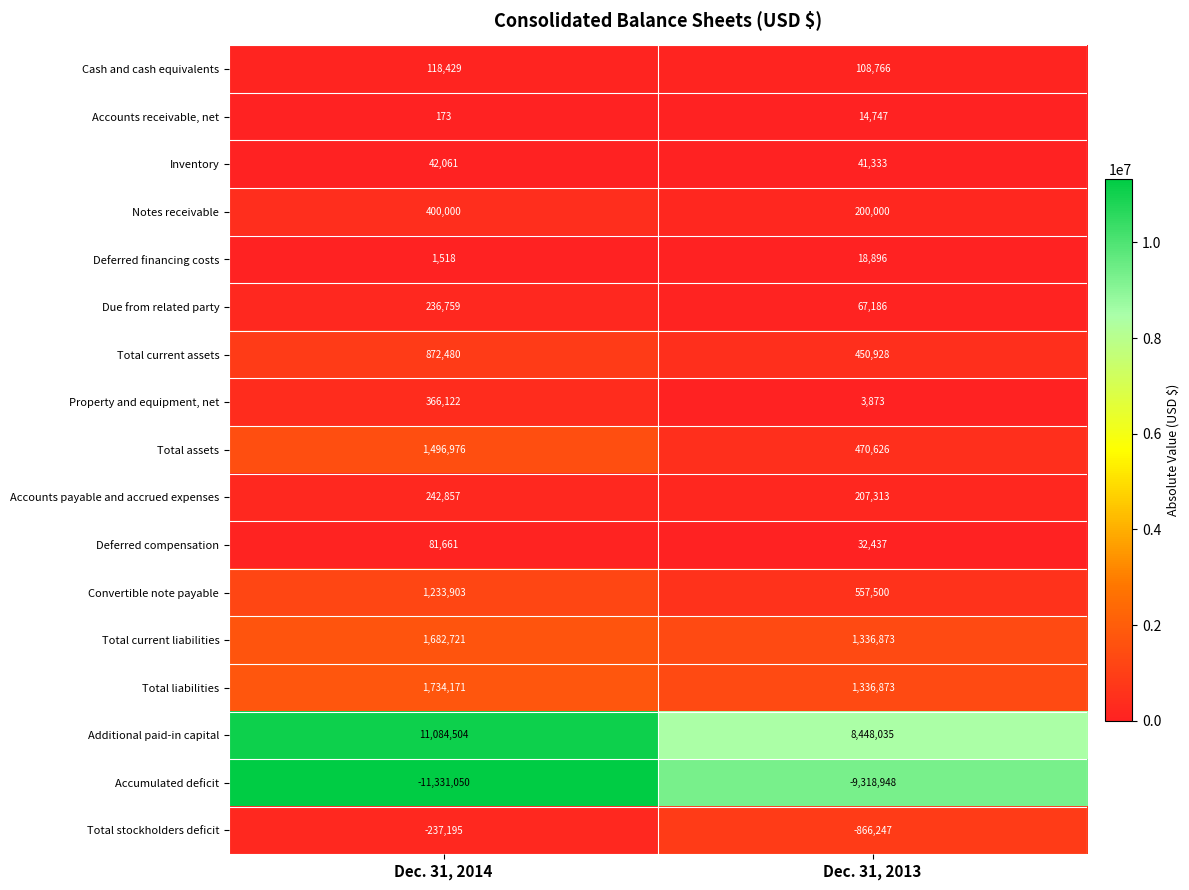

What is the smallest value displayed?

-11331050